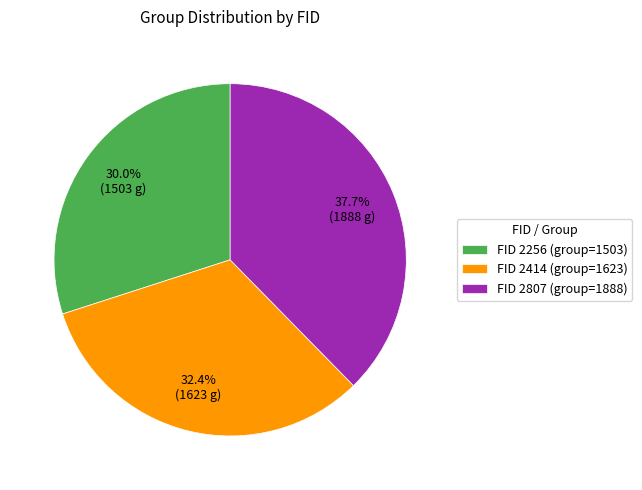

Count the number of slices in the pie.

3